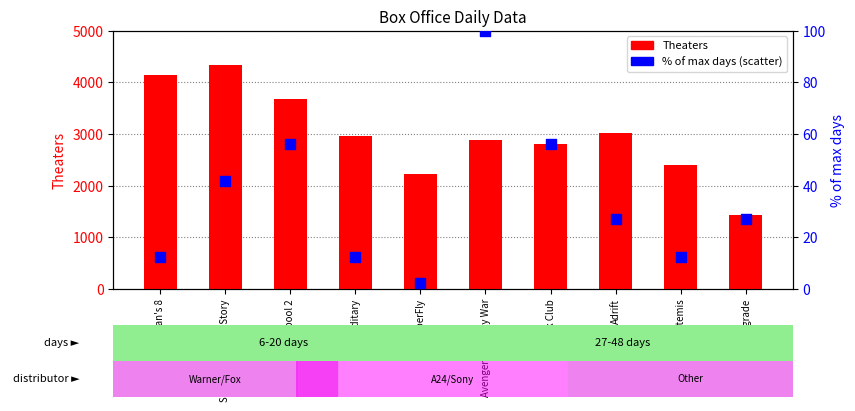

At which category is the sum across all series the highest?

Solo: A Star Wars Story